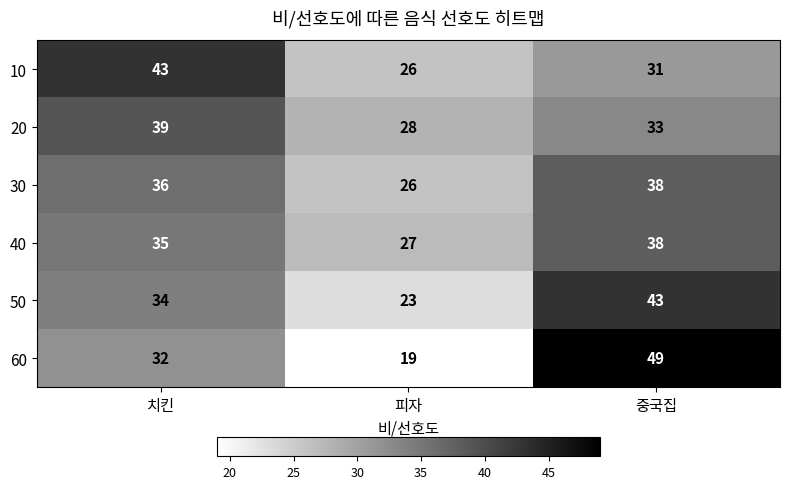

The 40 series shows 65 at 중국집. True or false?

False